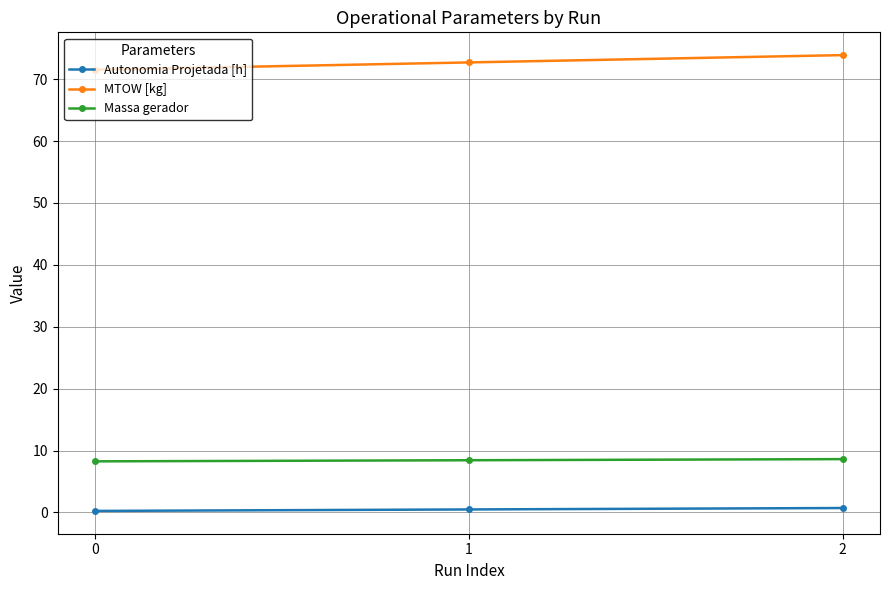

Is it true that Autonomia Projetada [h] equals 0.7 at 2?

True